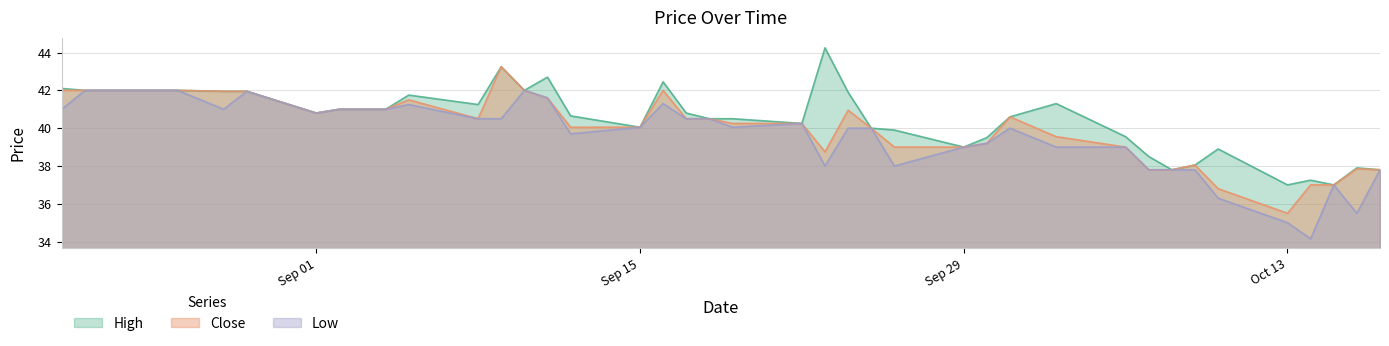

At how many categories does at least one series exceed 44?

1